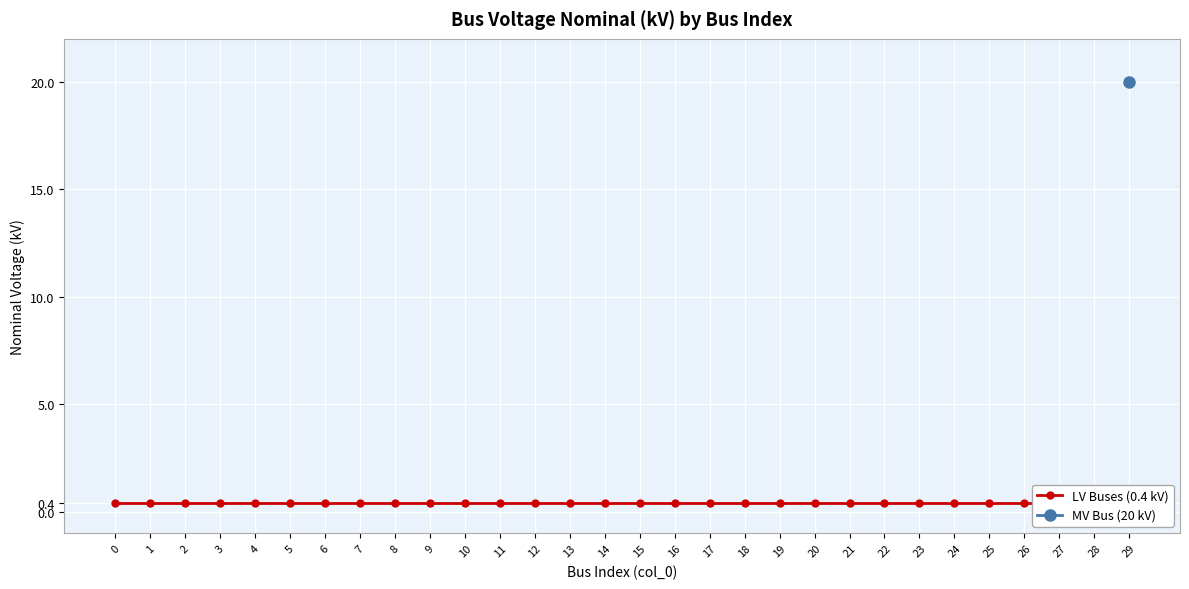

Rank the categories by value from highest to lowest.

29, 0, 1, 2, 3, 4, 5, 6, 7, 8, 9, 10, 11, 12, 13, 14, 15, 16, 17, 18, 19, 20, 21, 22, 23, 24, 25, 26, 27, 28